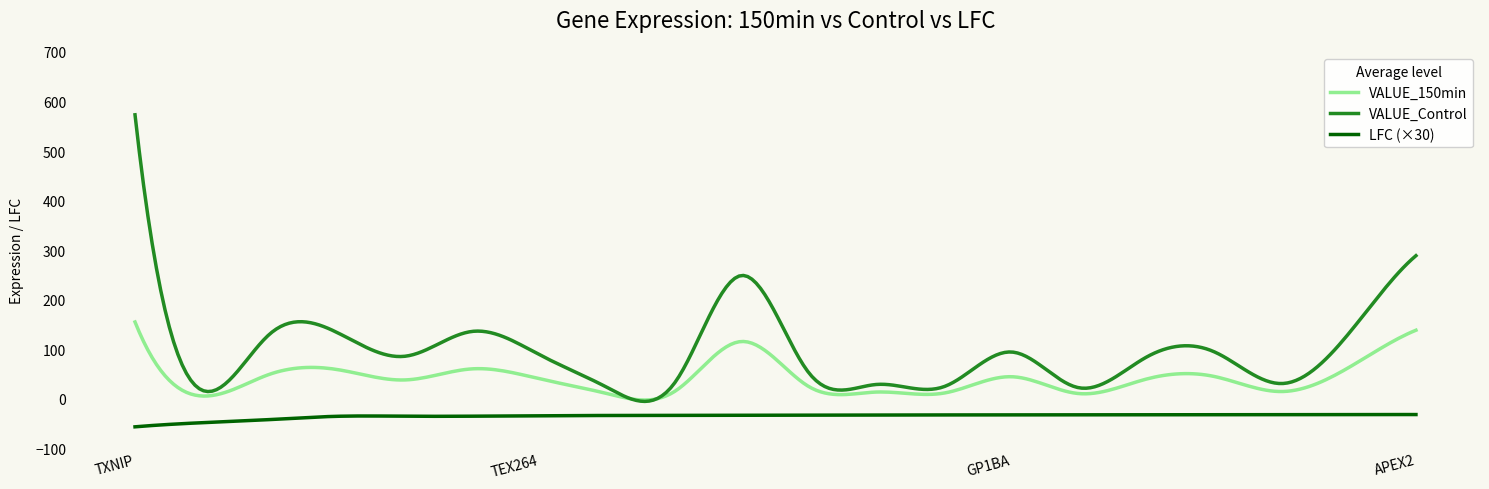

What is the highest value of the LFC (×30) series?

-31.8